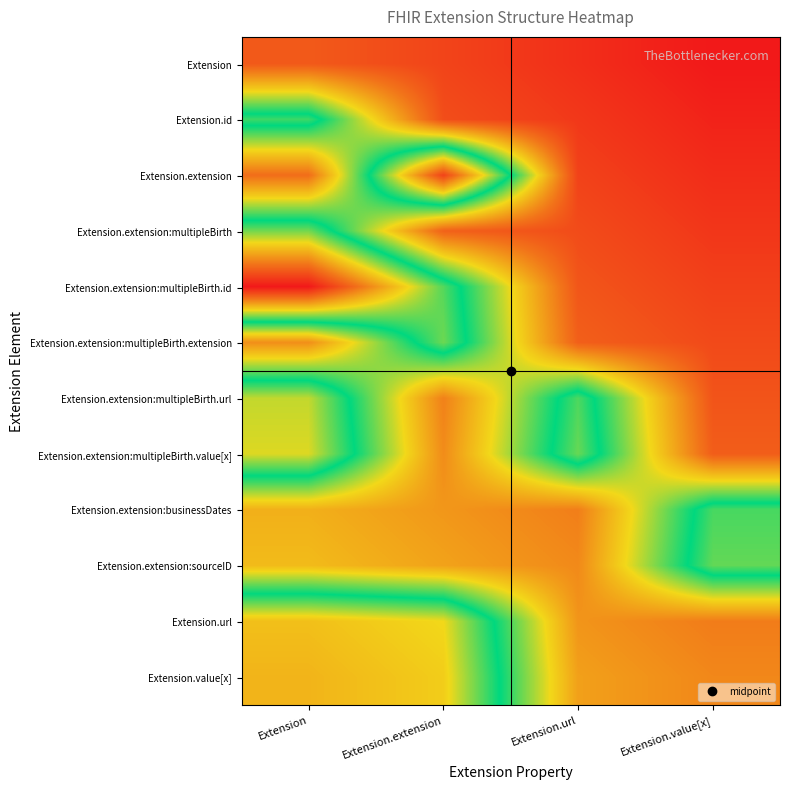

At which category does the chart reach its peak across all series?

Extension